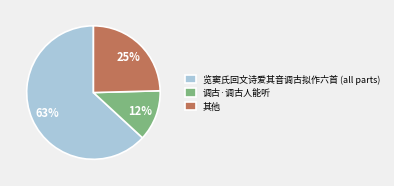

How many slices are in this pie chart?

3